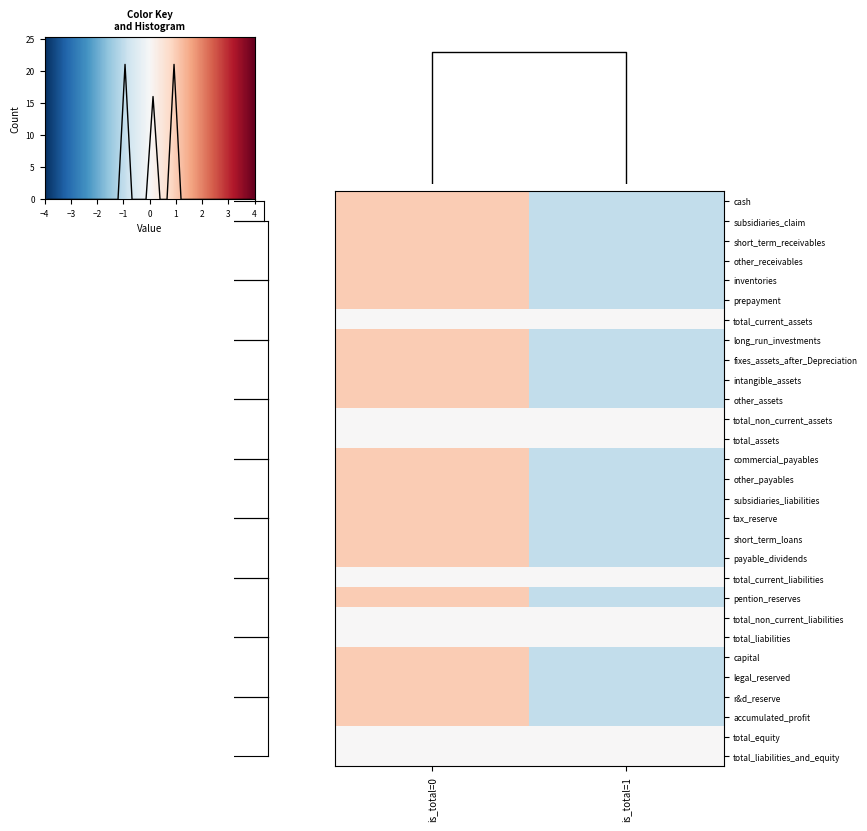

What is the smallest value displayed?

-1